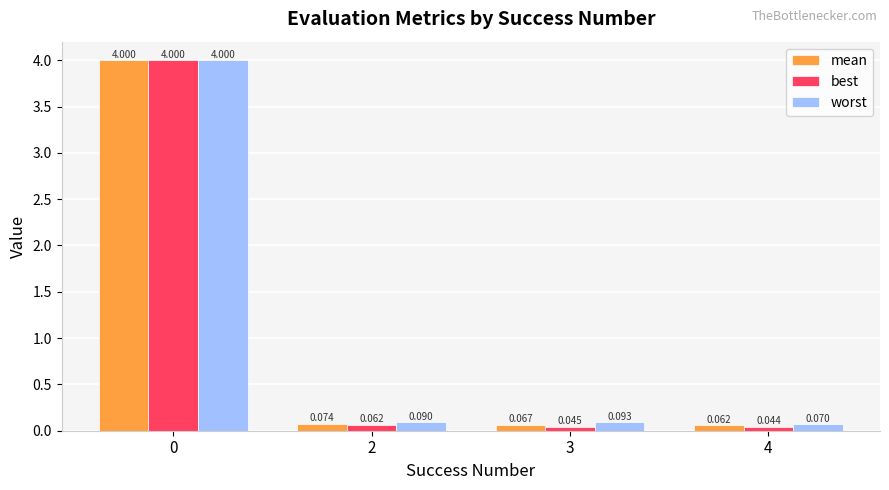

What is the maximum value for best?

4.0